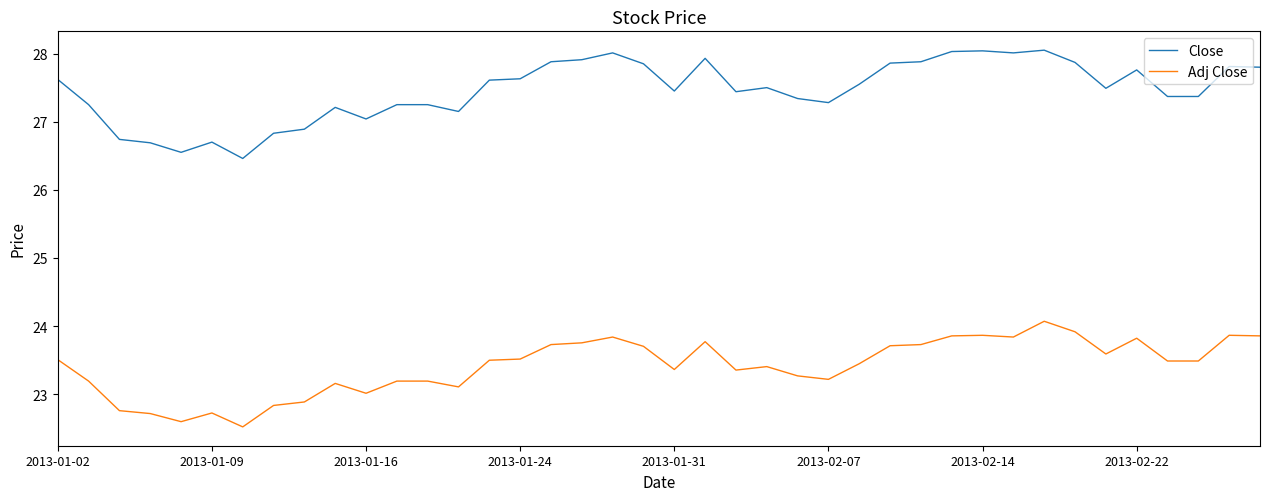

At how many categories does at least one series exceed 27?

33